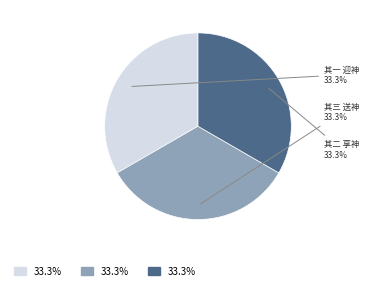

Is there a majority slice in this chart?

No